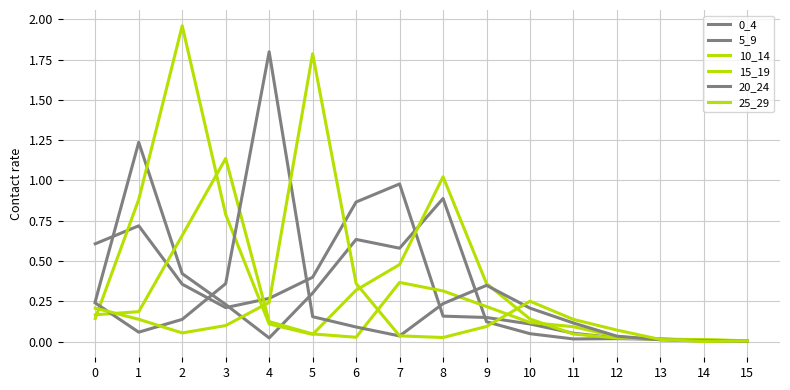

Which series changed the most between 7 and 12?

0_4